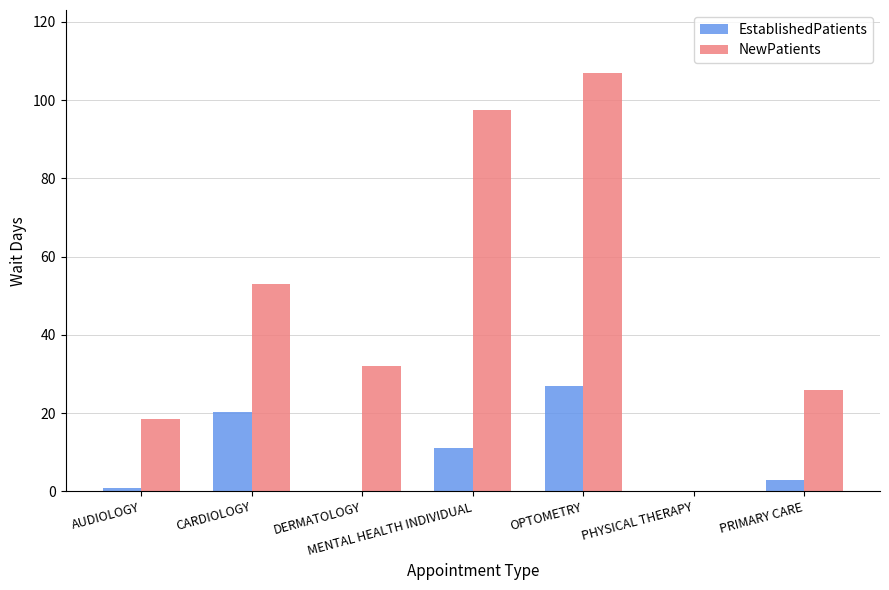

At which category is the sum across all series the highest?

OPTOMETRY